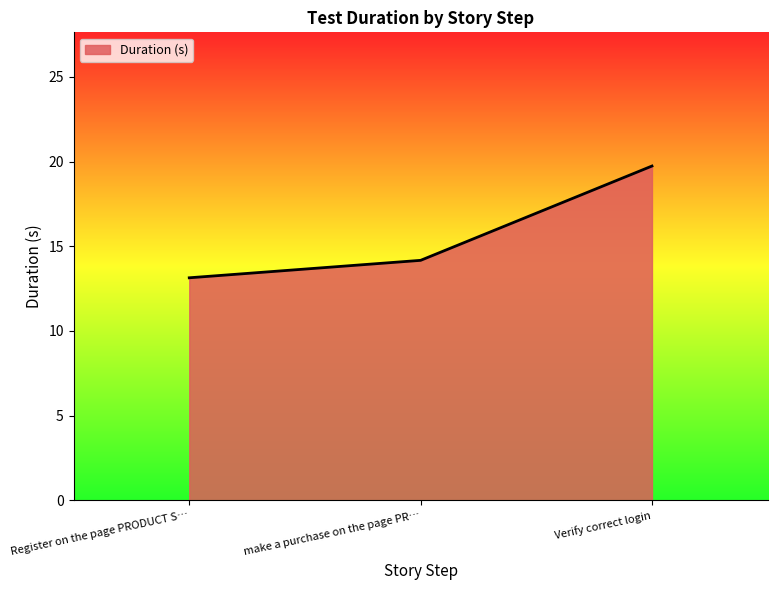

Reading left to right, extract all data points from this chart.

13.1	14.2	19.7